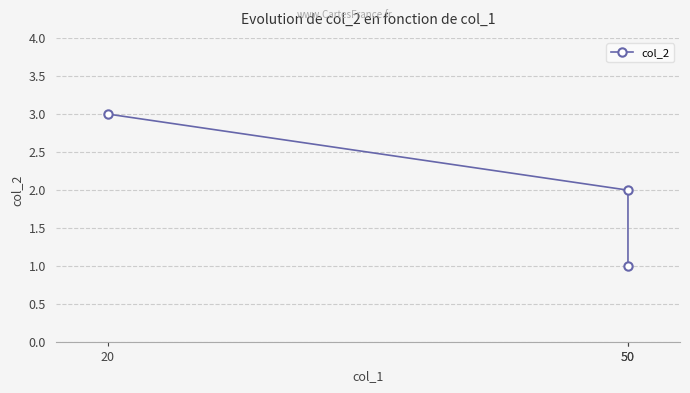

Is this an area chart (filled region under the line)?

No